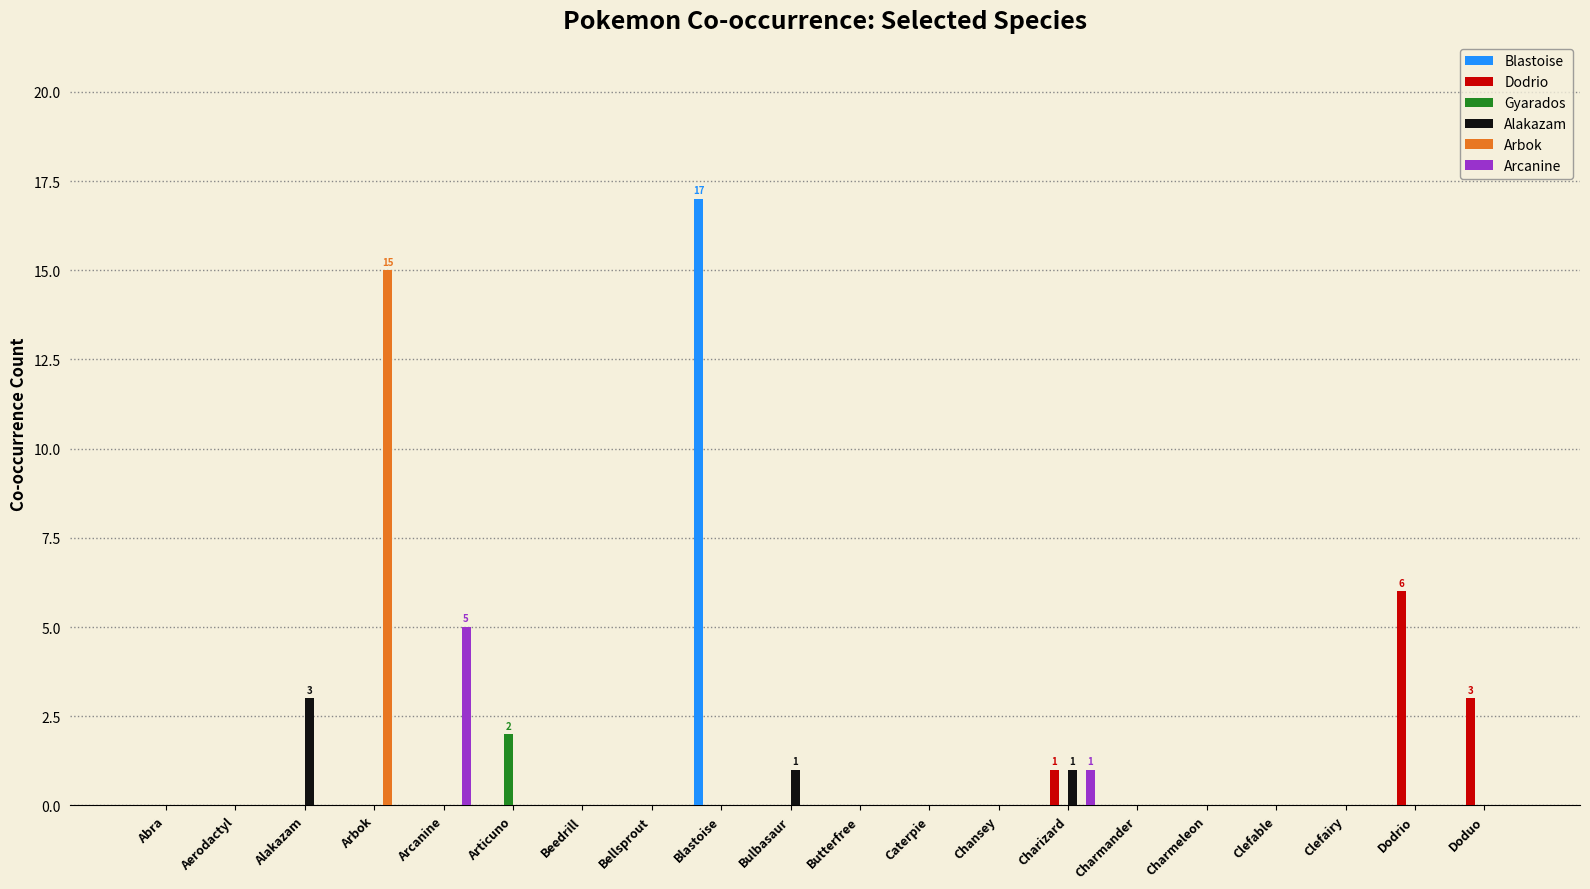

What is the sum of the Dodrio values at Charmeleon and Dodrio?

6